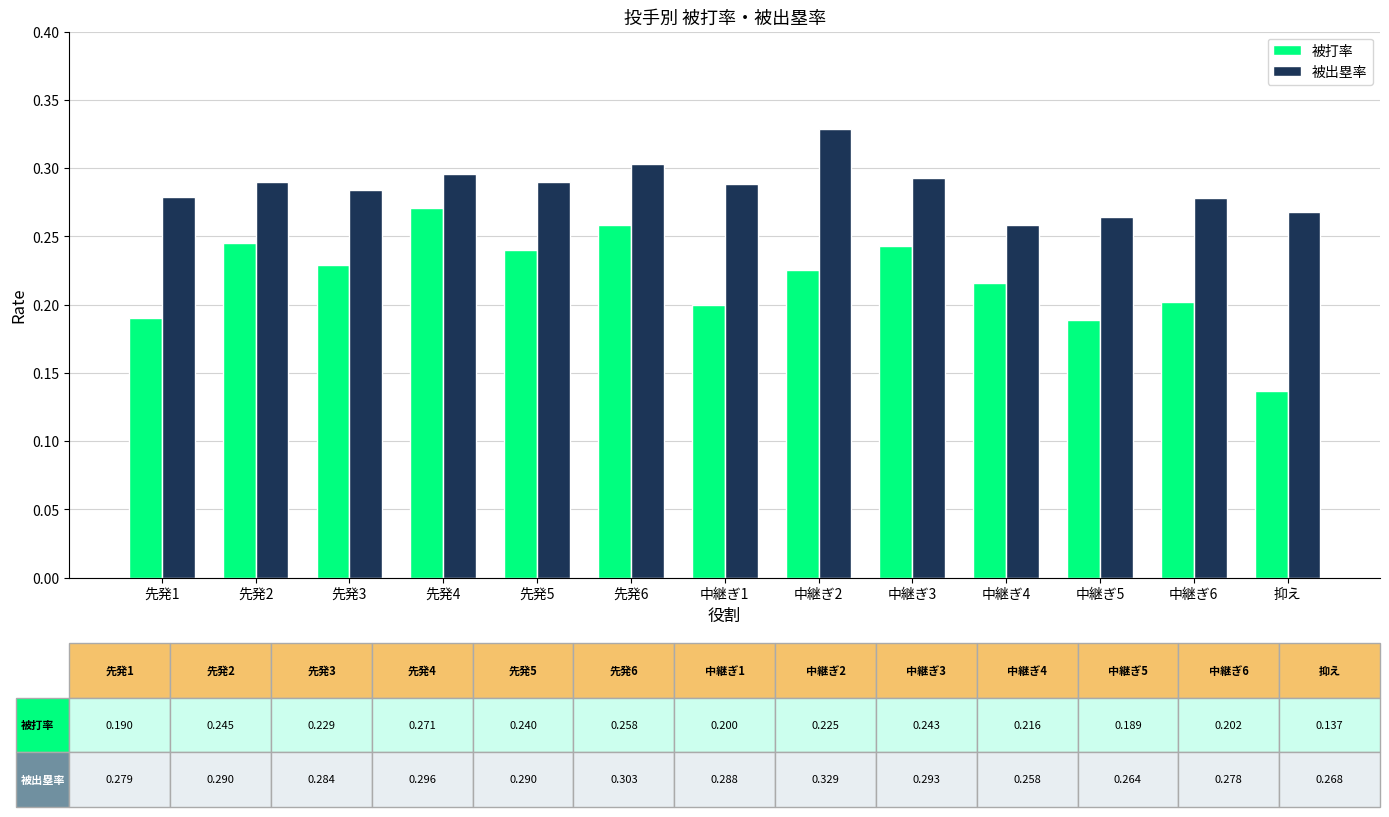

What is the total value across all series at 先発2?

0.5